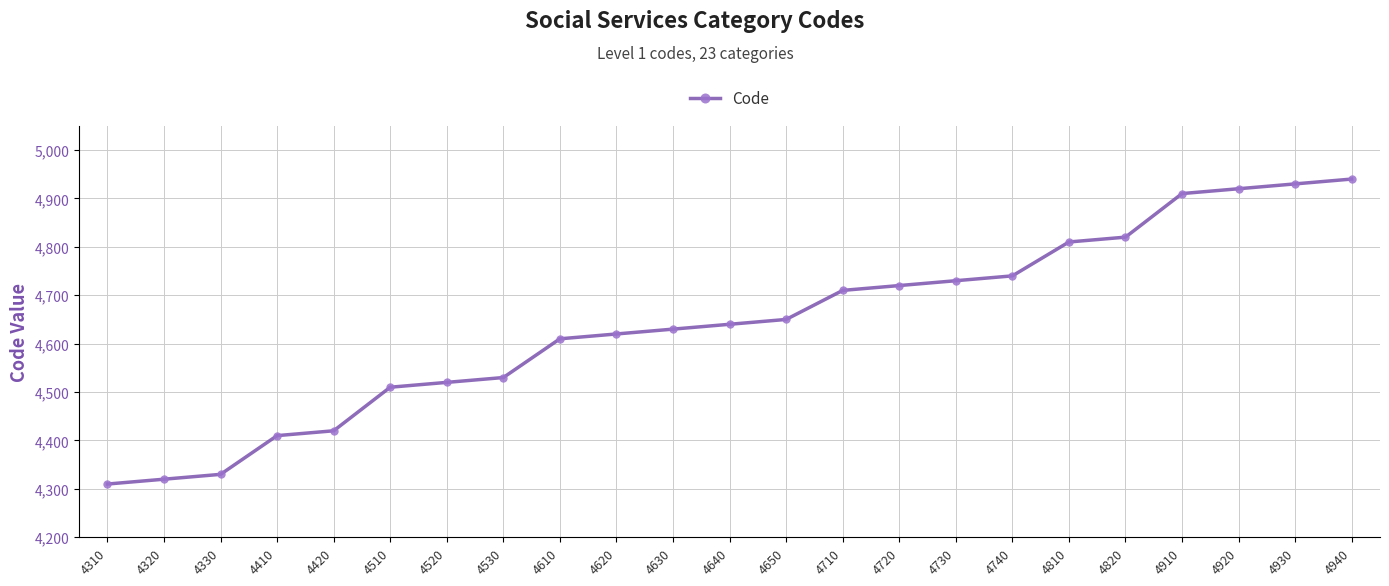

Reading right to left, transcribe all the data shown in this chart.

4940=4940	4930=4930	4920=4920	4910=4910	4820=4820	4810=4810	4740=4740	4730=4730	4720=4720	4710=4710	4650=4650	4640=4640	4630=4630	4620=4620	4610=4610	4530=4530	4520=4520	4510=4510	4420=4420	4410=4410	4330=4330	4320=4320	4310=4310